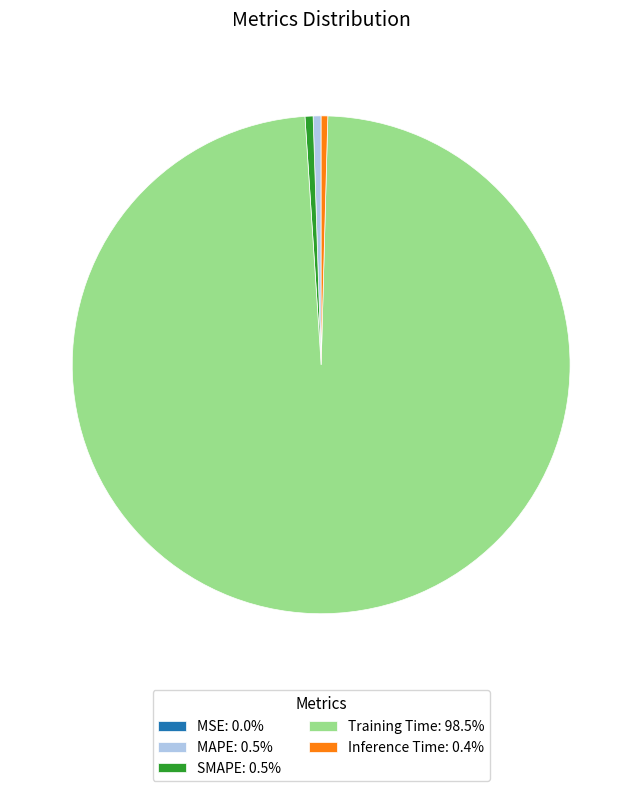

Does Training Time: 98.5% represent more than half of the total?

Yes